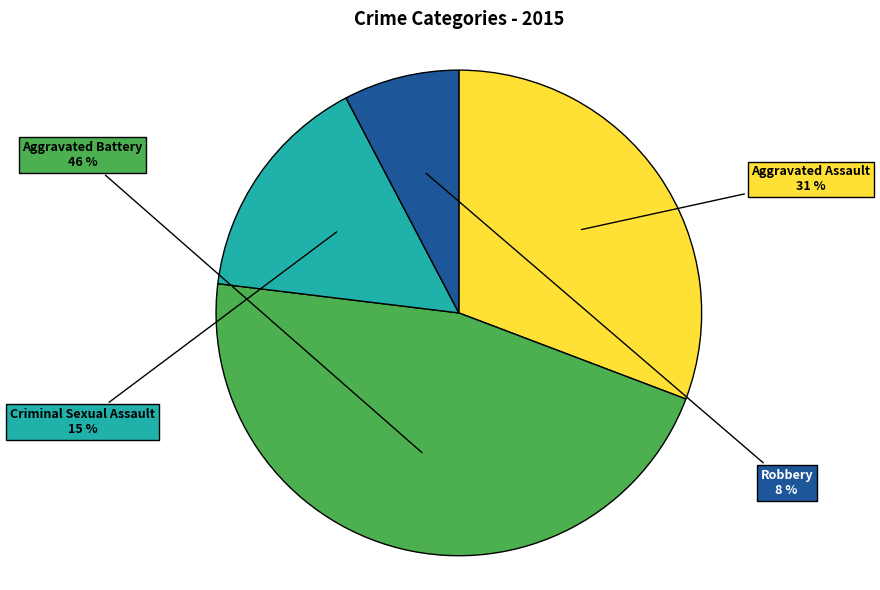

Does any single category account for the majority?

No